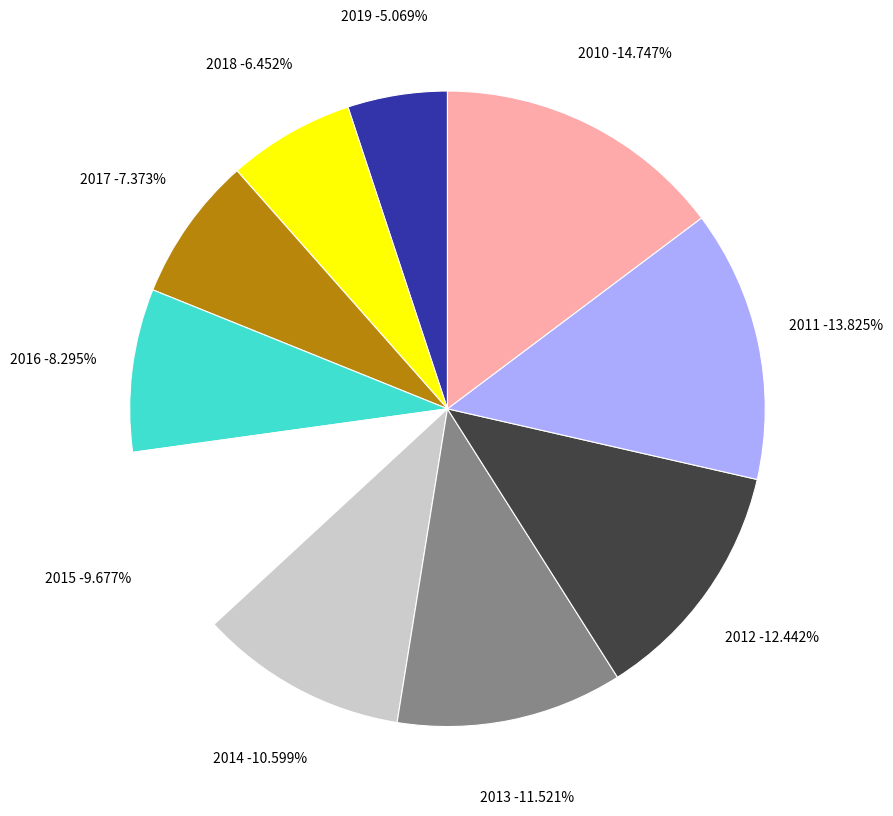

The 2019 slice represents 13% of the pie. True or false?

False